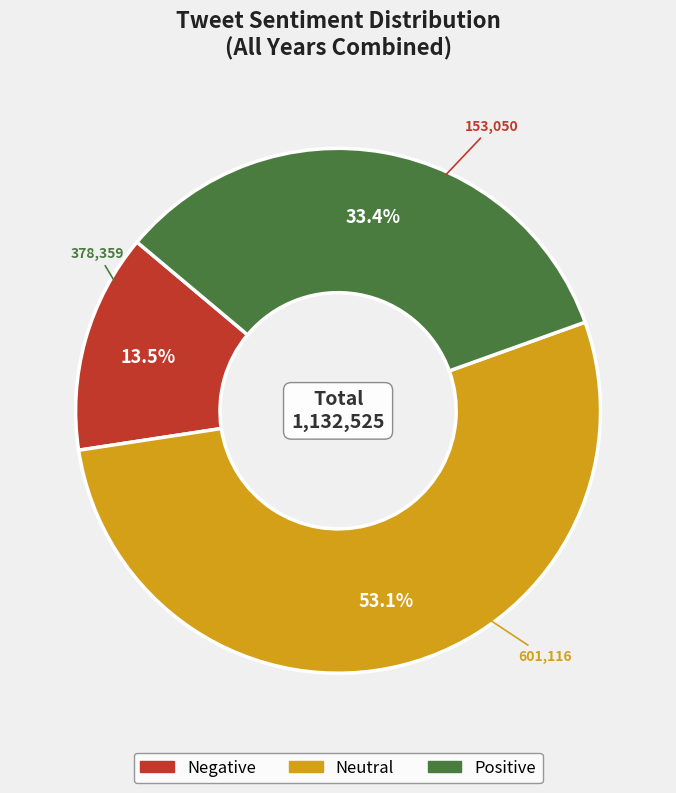

Is there any slice that represents more than half of the pie?

Yes